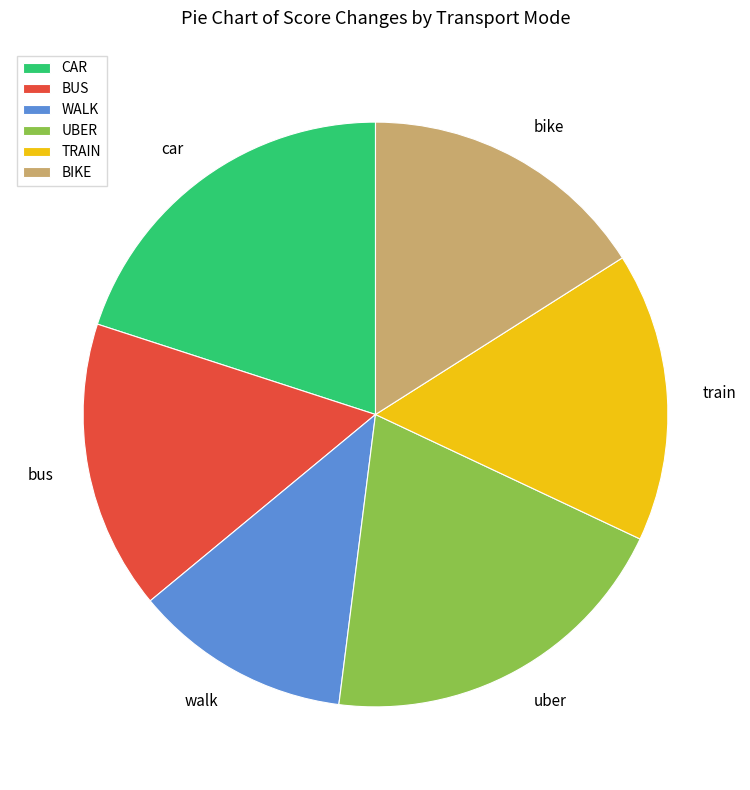

Which has a higher value, walk or bike?

bike